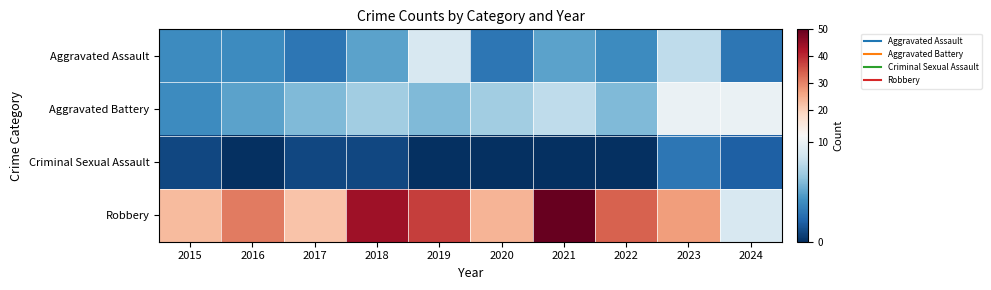

Rank the series by their maximum value, from highest to lowest.

Robbery, Aggravated Battery, Aggravated Assault, Criminal Sexual Assault